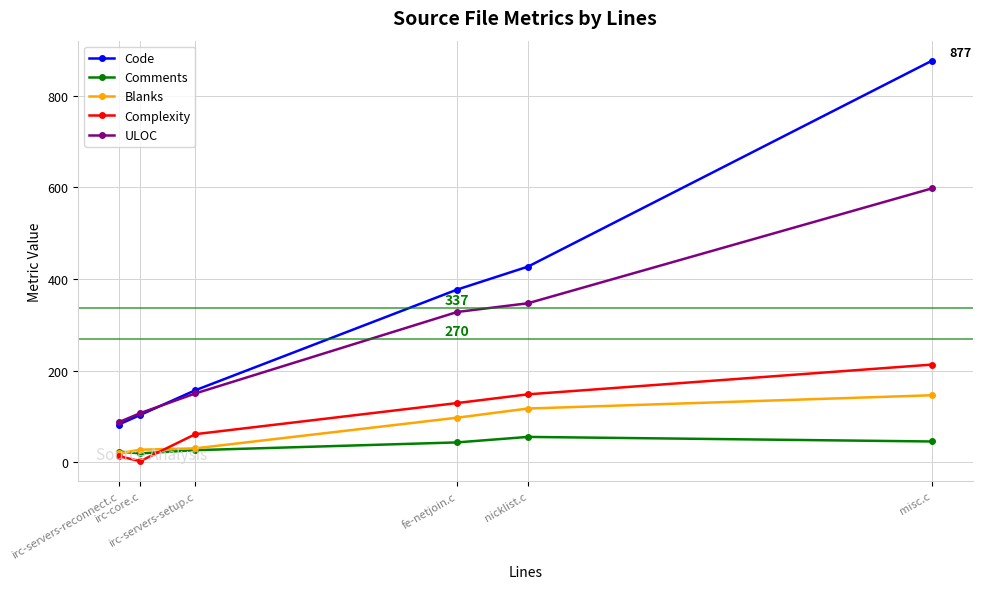

Which series has the largest range (max minus min)?

Code